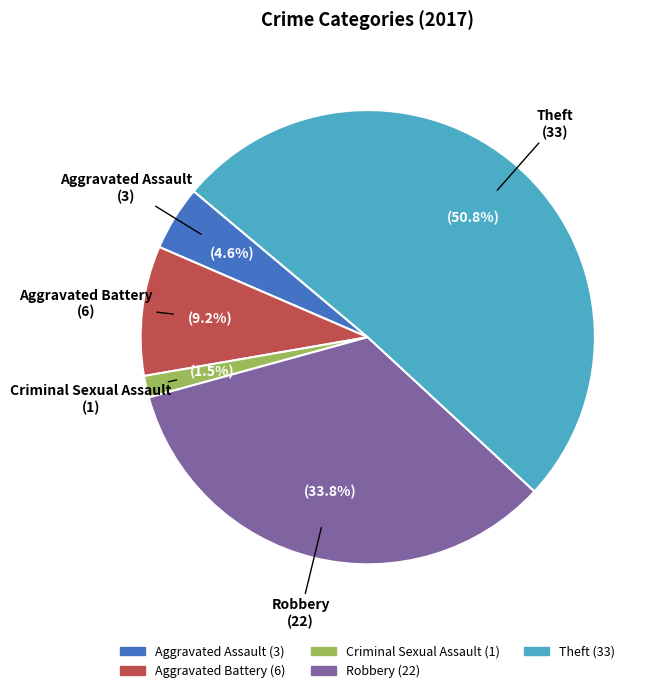

To the nearest percent, what portion does Aggravated Battery represent?

9%